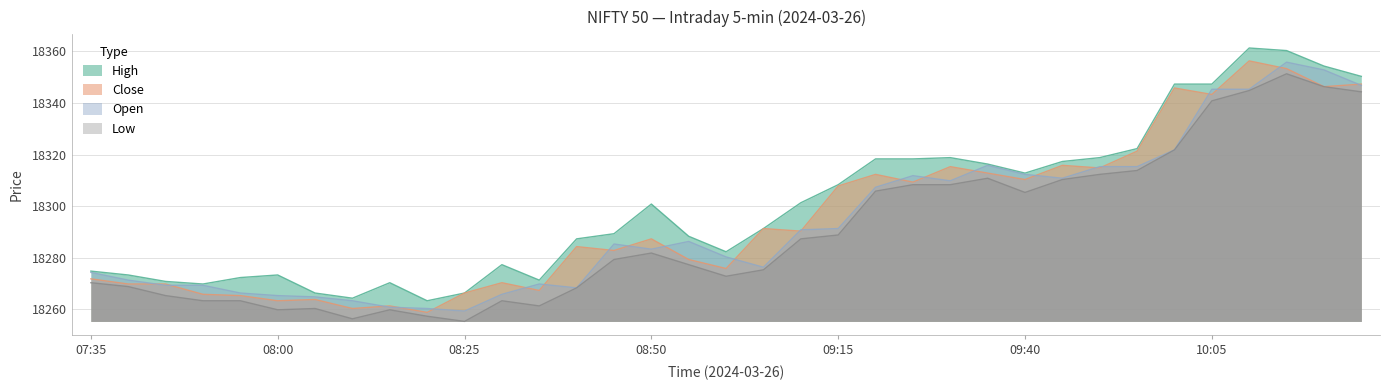

Between 09:20 and 08:20, which is larger?

09:20